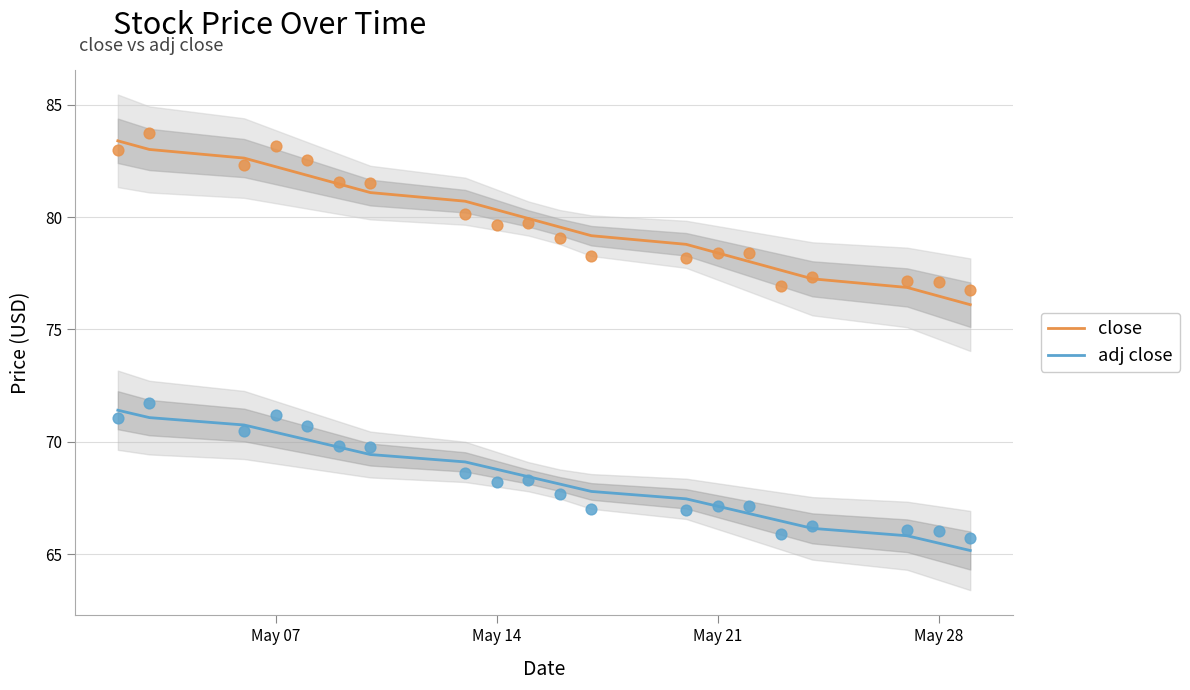

Which series contains the lowest Y value?

adj close